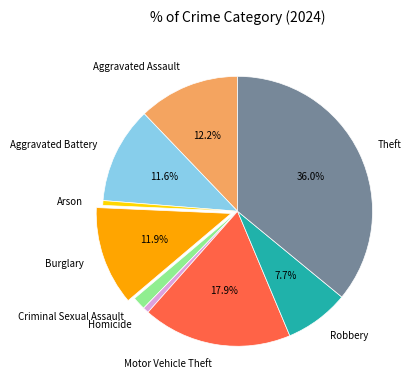

Combined, what portion of the pie is Motor Vehicle Theft and Aggravated Assault?

30.0%